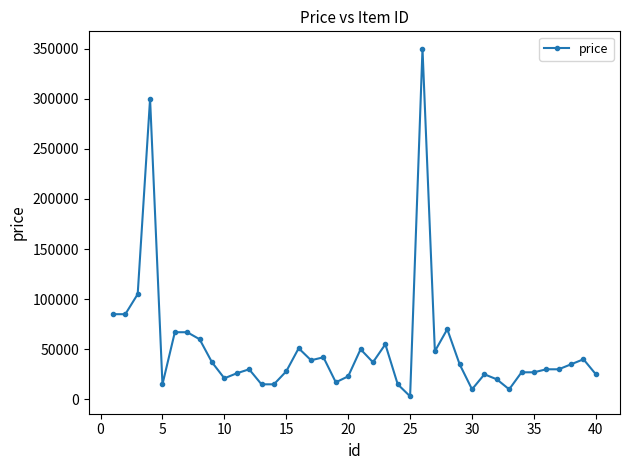

How many lines are shown in the chart?

1